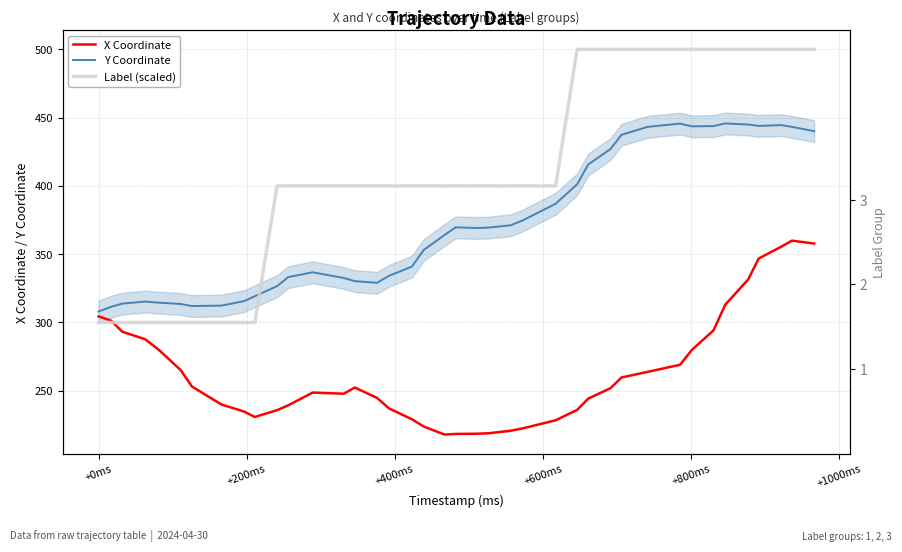

After their last crossing, which series has the higher values: Label (scaled) or Y Coordinate?

Label (scaled)